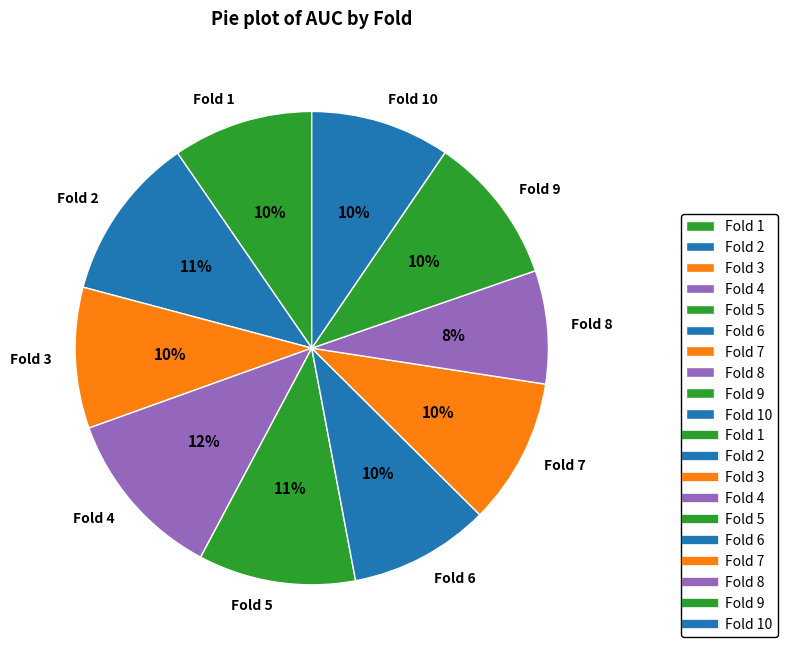

Does Fold 8 account for over 50% of the chart?

No